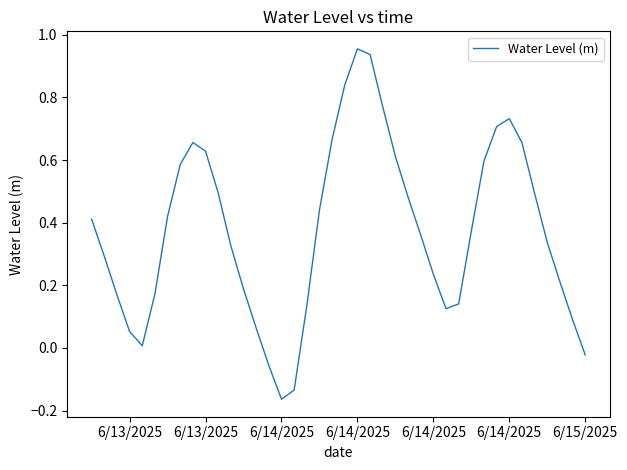

What is the difference between the maximum and minimum values?

1.1